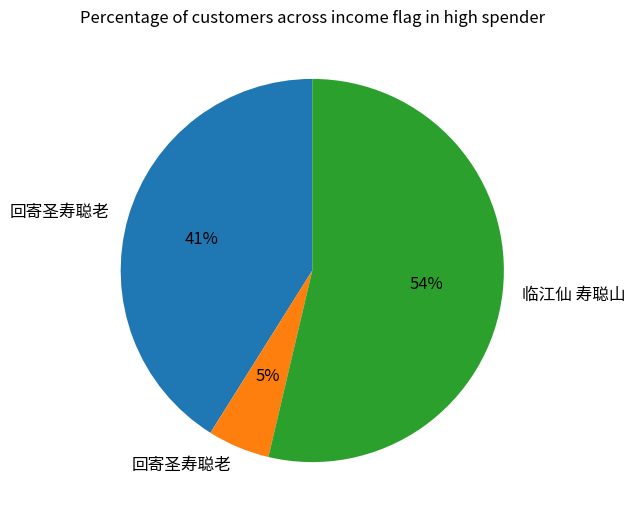

Does any single category account for the majority?

Yes